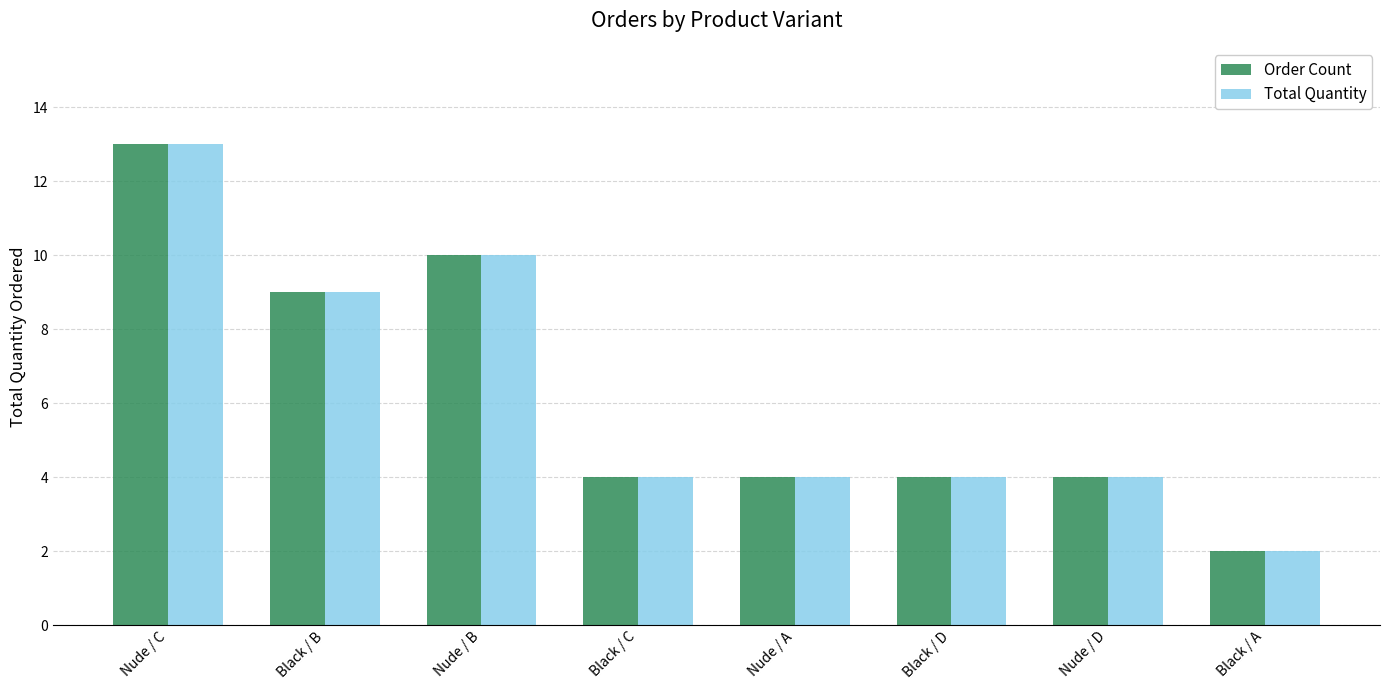

What is the sum of all Total Quantity values?

50